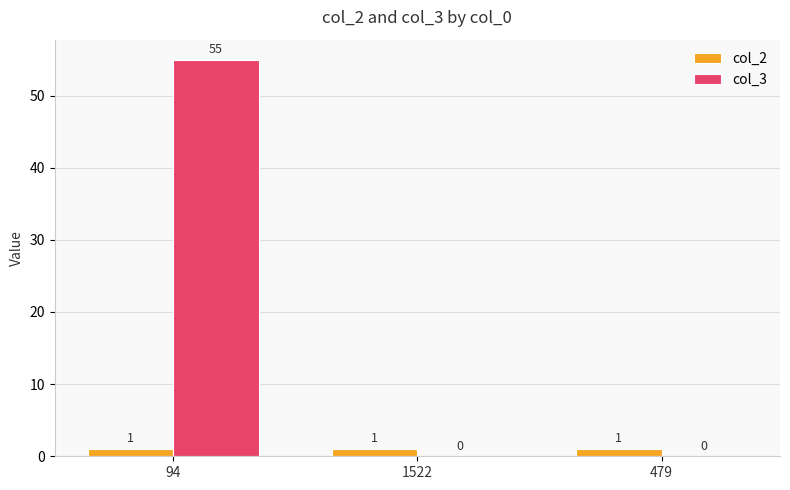

Are the bars horizontal?

No